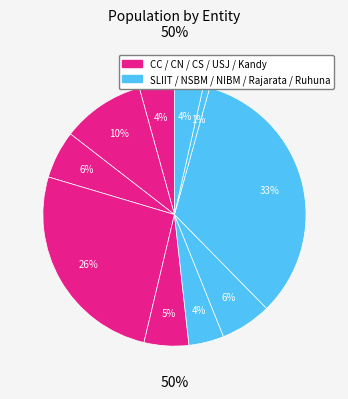

How many slices are in this pie chart?

10